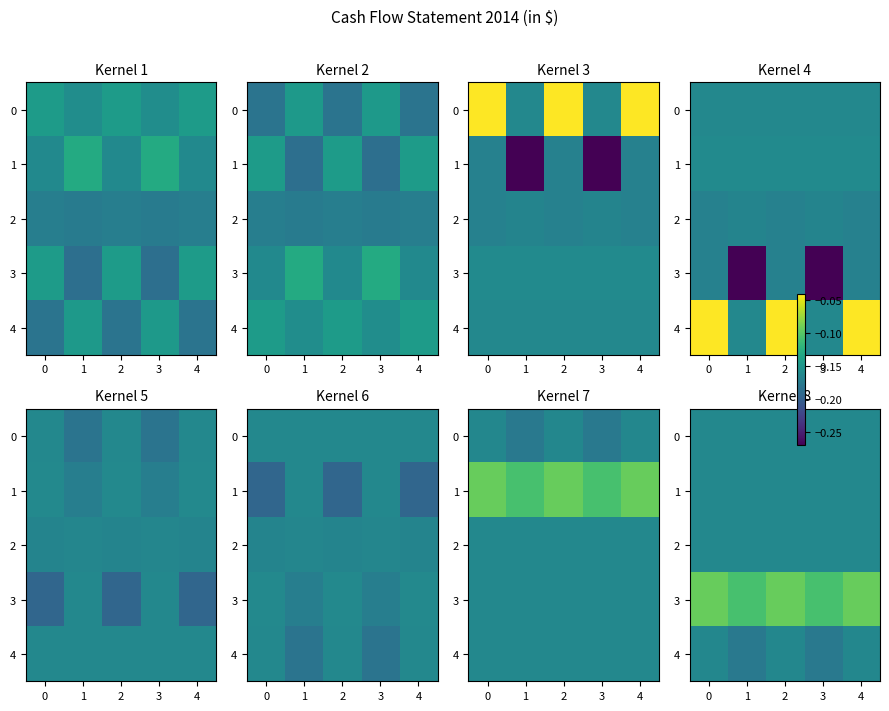

True or false: 2 has a value of -0.1 at 4.

False